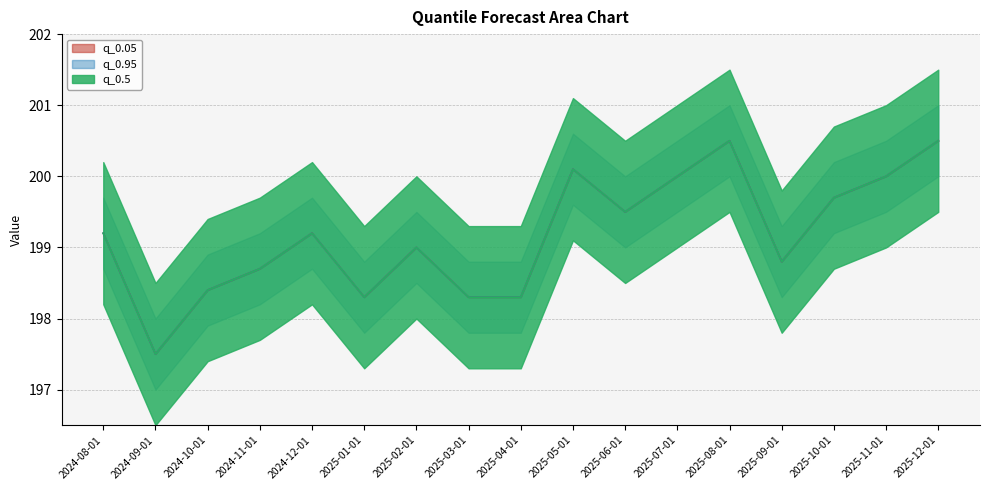

Where is q_0.05 nearest to the value 199?

2025-02-01